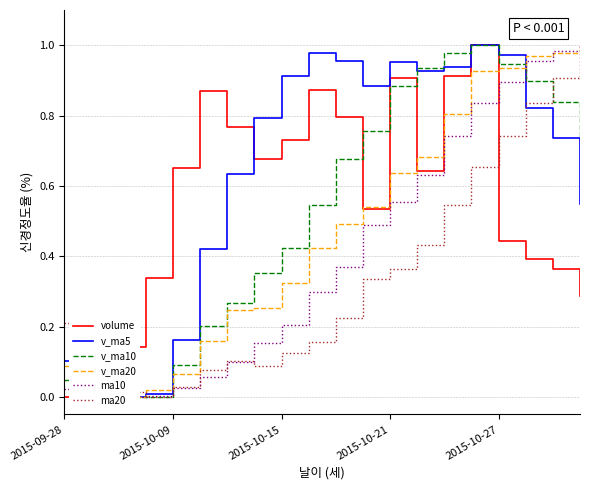

What is the difference between the second highest and minimum values in the v_ma5 series?

1.0